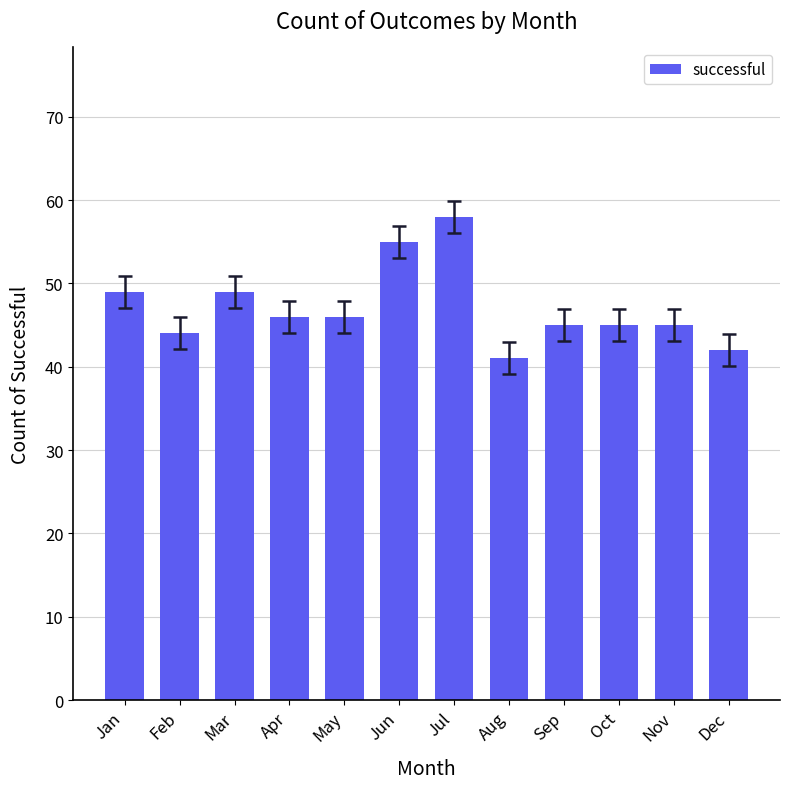

What is the difference between the second highest and second lowest values?

13